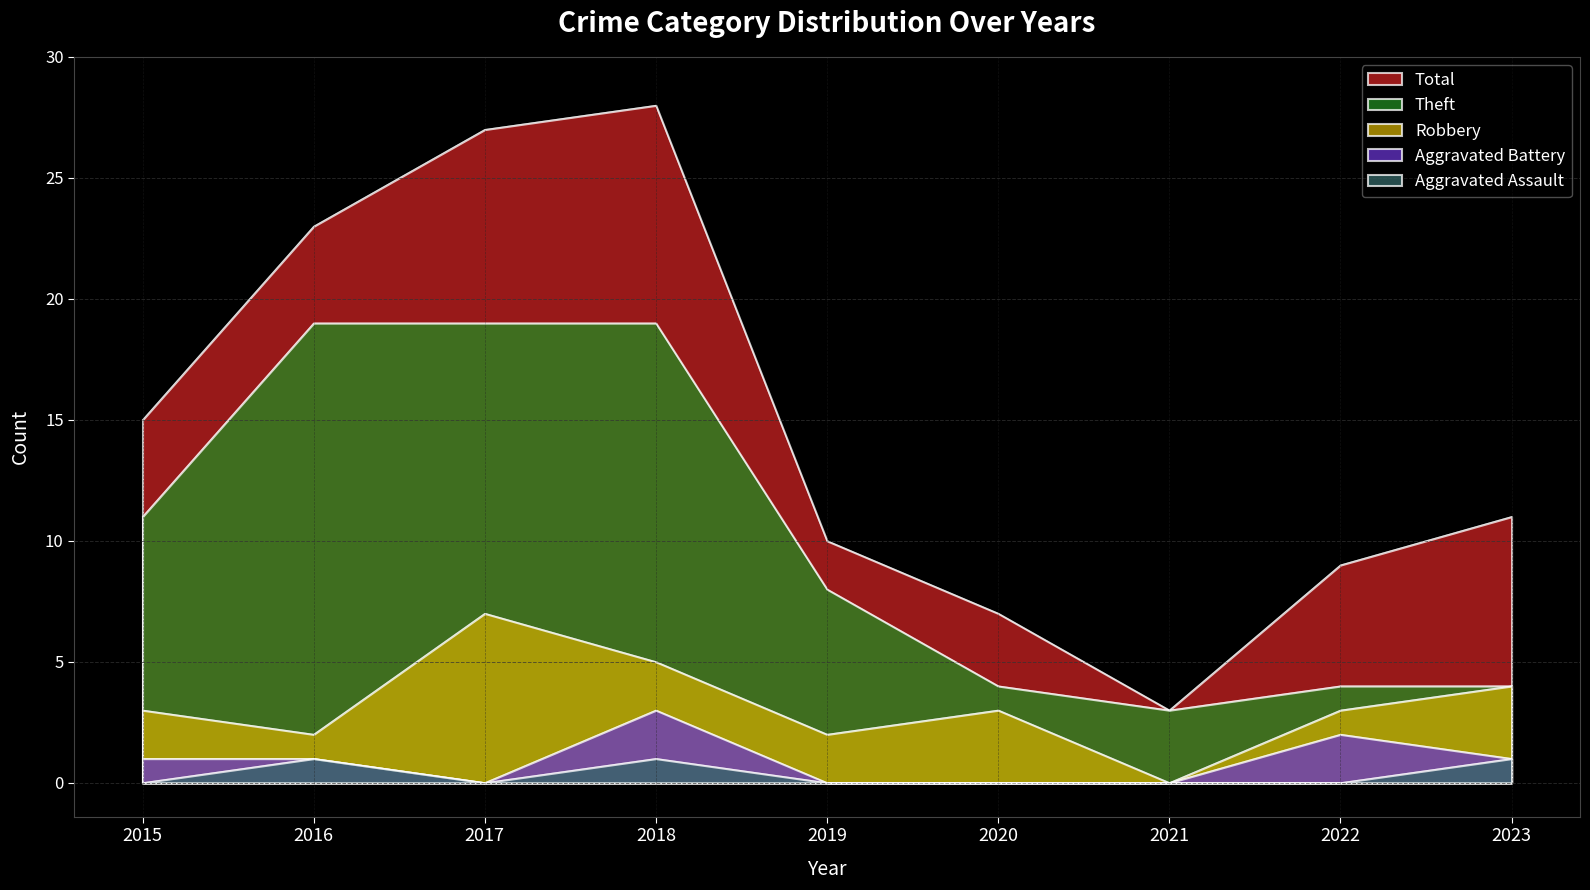

How many data points in Theft are above 8?

4